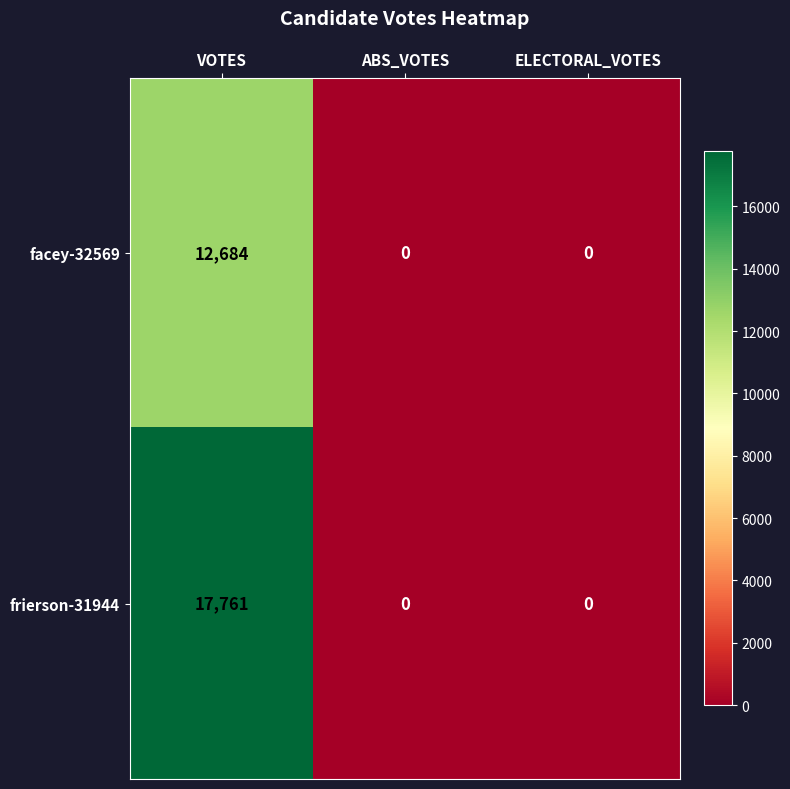

What value does the facey-32569 series have at VOTES, to the nearest 50?

12700